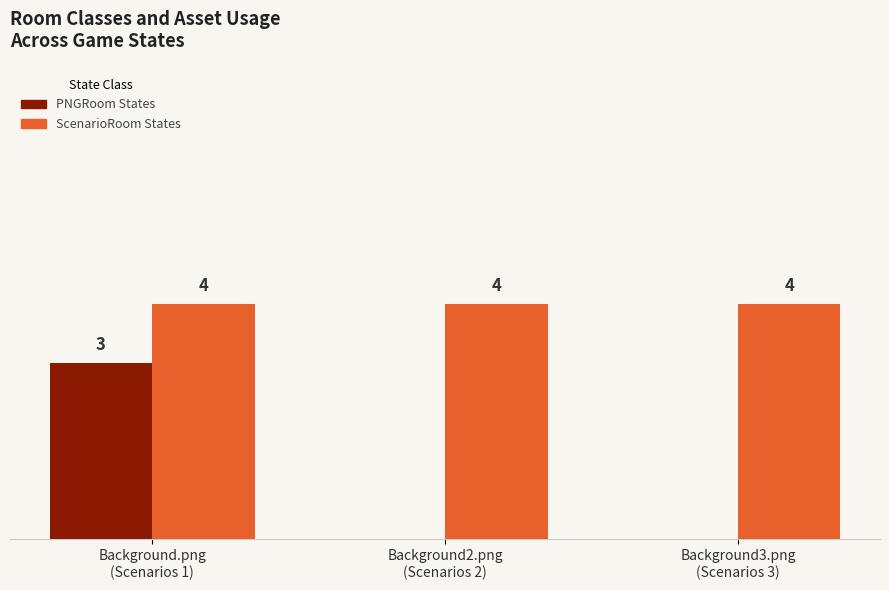

What are all the series names shown in the legend?

PNGRoom States, ScenarioRoom States